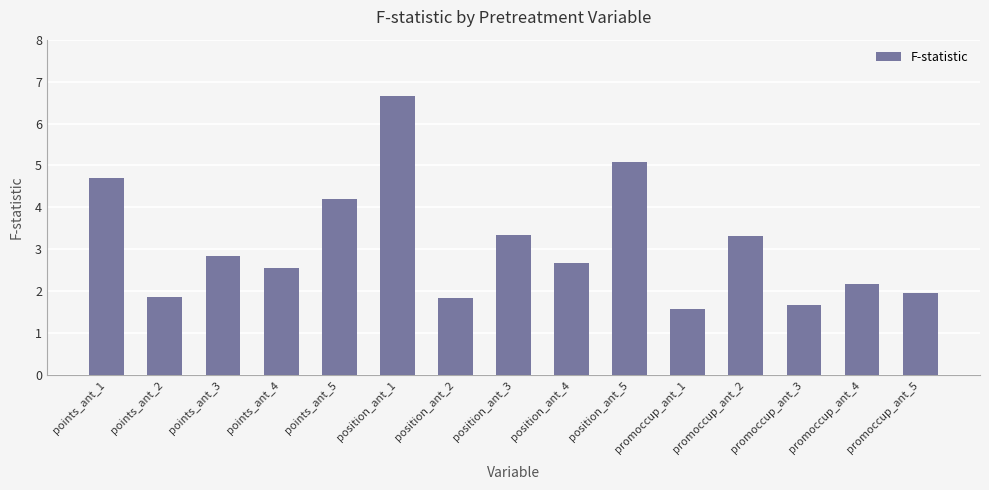

Which category has the highest value across all series?

position_ant_1